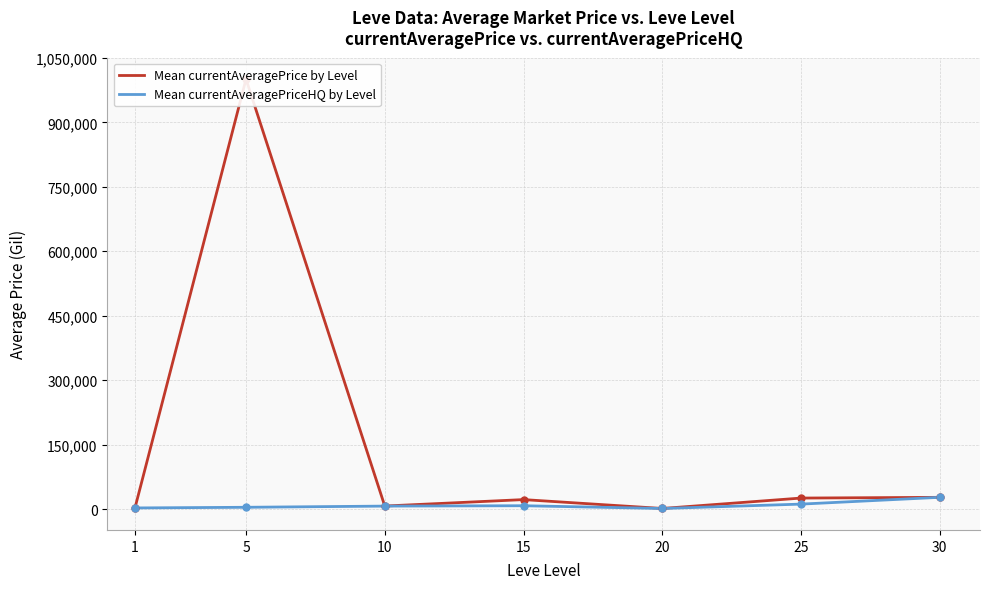

List the series in order of their overall mean, lowest first.

Mean currentAveragePriceHQ by Level, Mean currentAveragePrice by Level